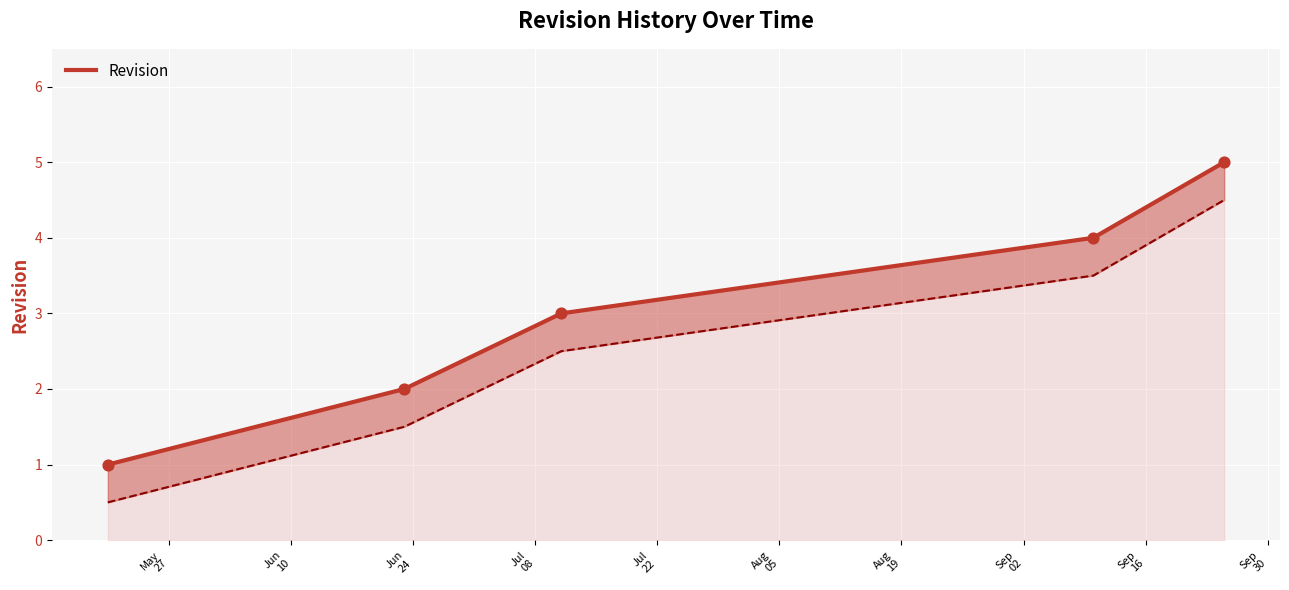

What is the change in value from May
27 to Jun
10?

+1